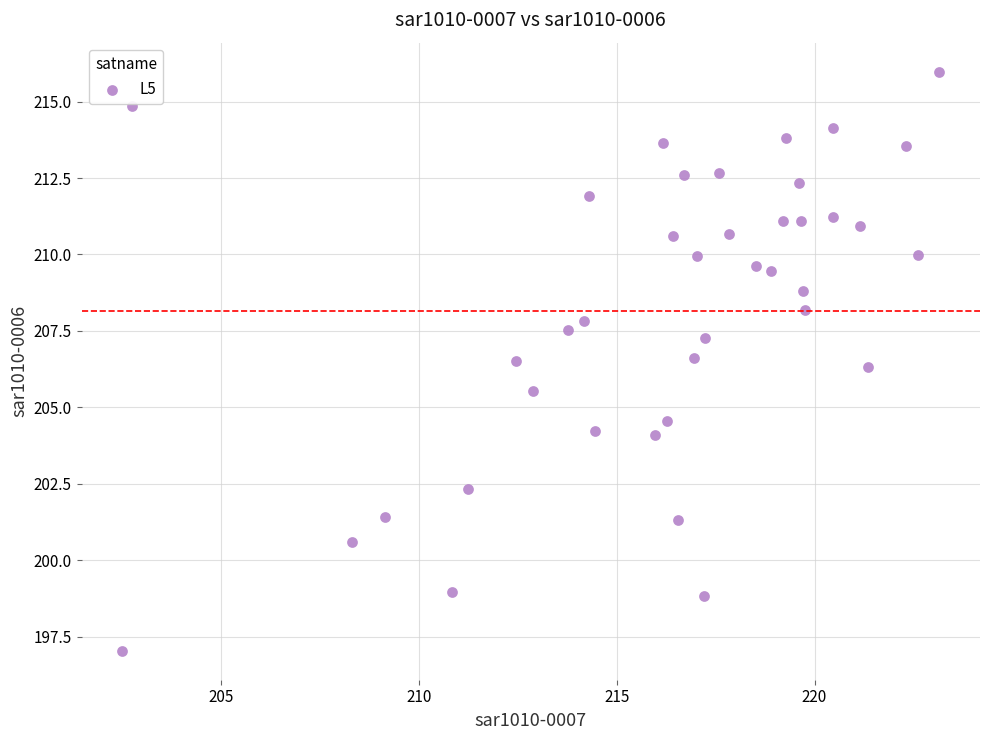

What is the range of Y values (max minus min)?

18.9